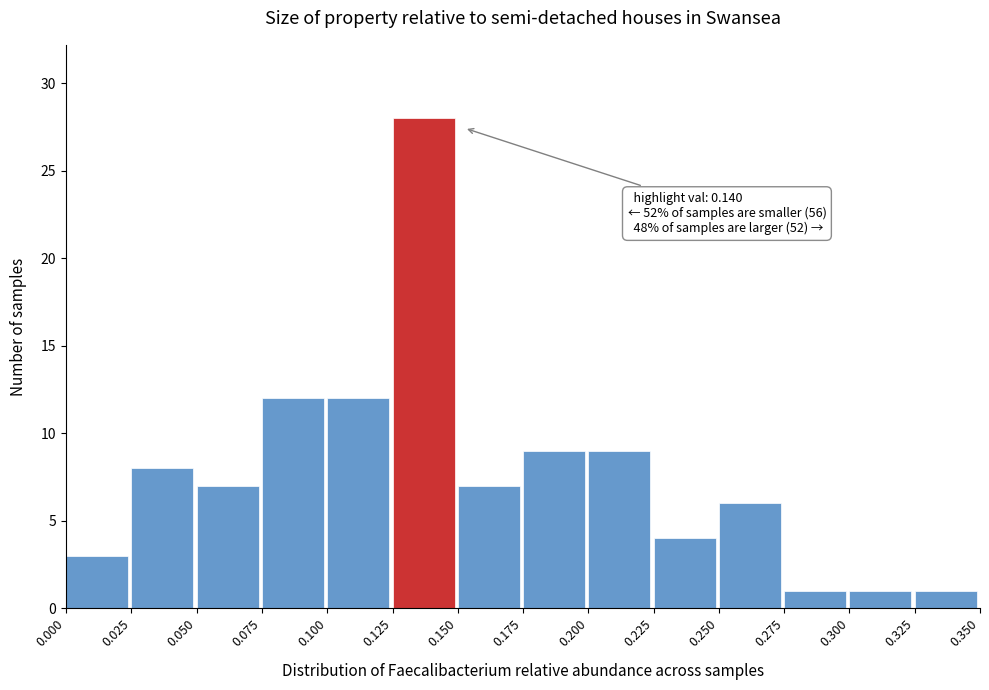

Which range on the x-axis has the tallest bar?

0.125 to 0.150